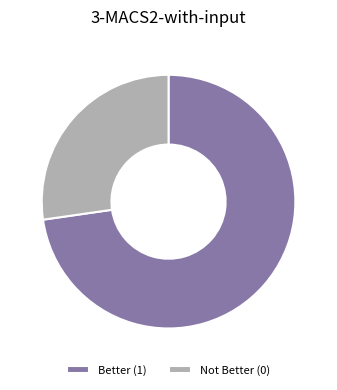

Is the sum of Not Better (0) and Better (1) greater than half?

Yes